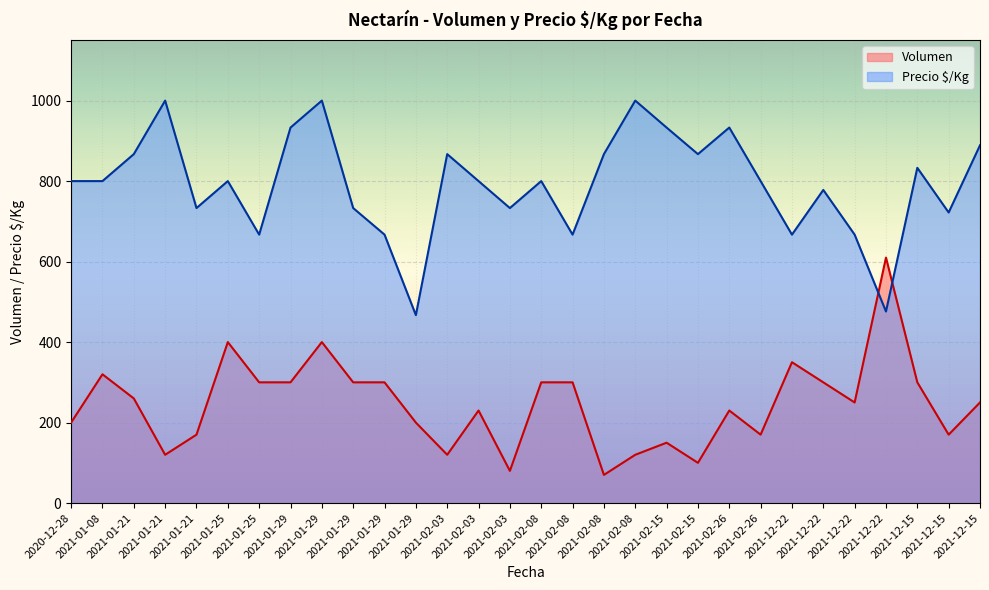

At which category is the sum across all series the highest?

2021-01-29